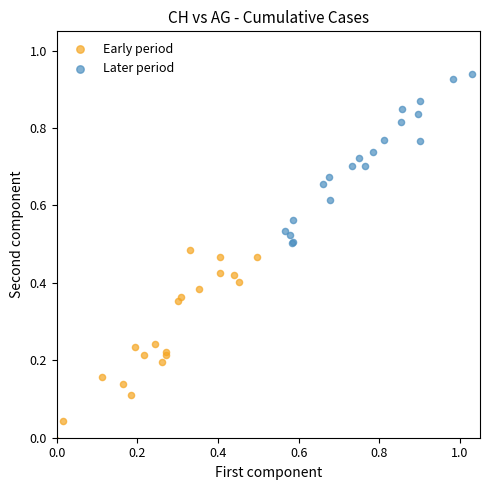

Which series reaches the minimum Y coordinate?

Early period